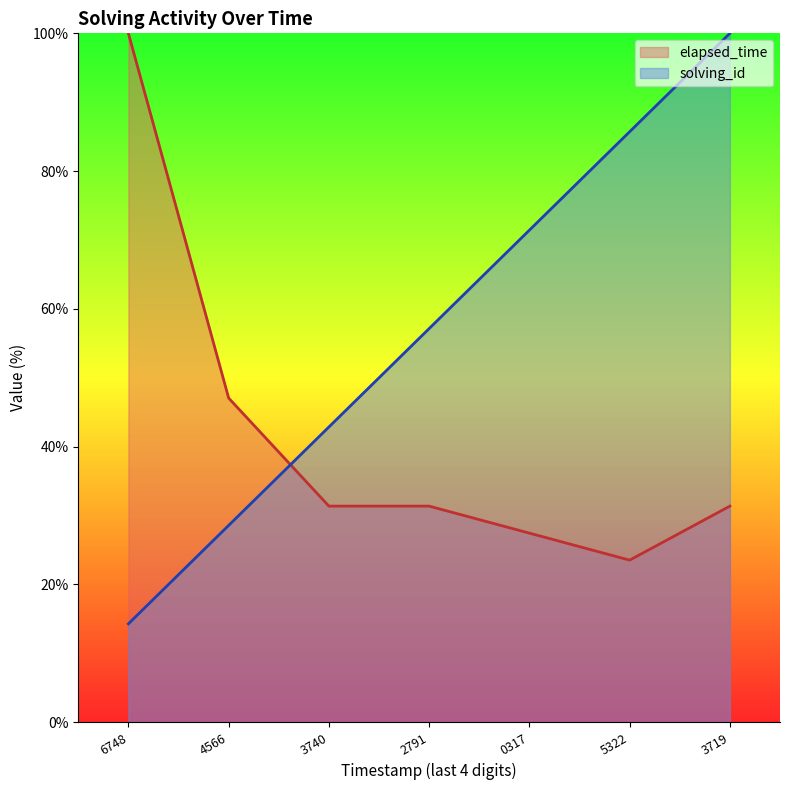

Which series has the largest total across all categories?

solving_id